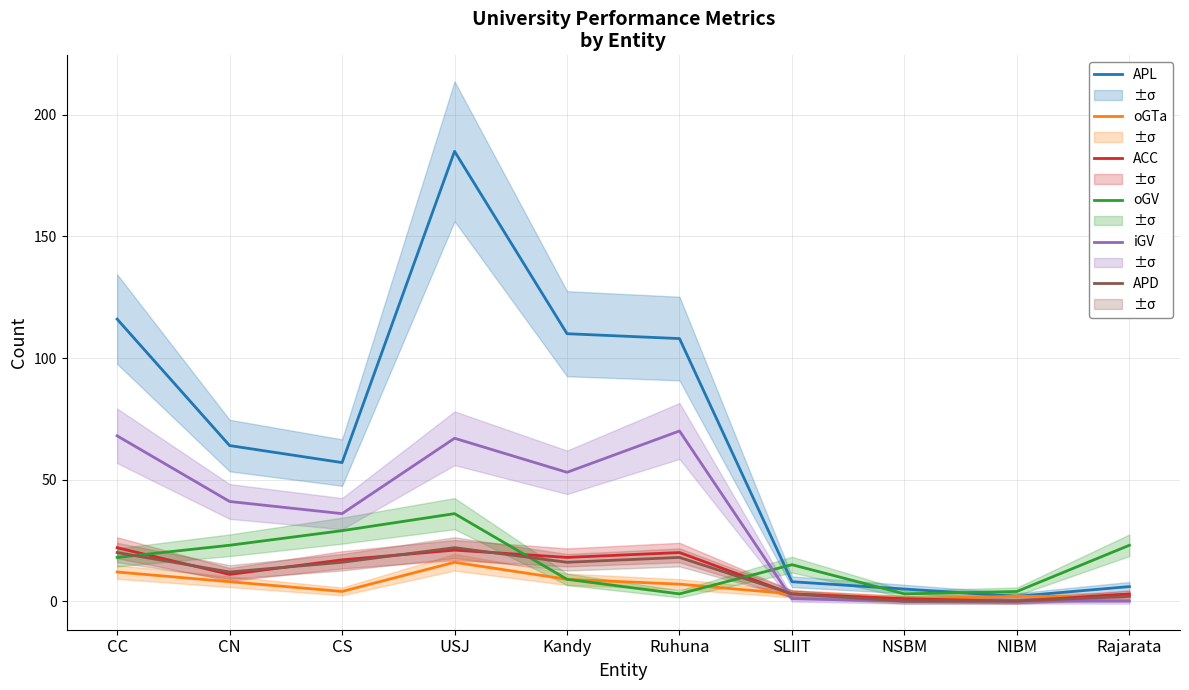

What is the difference between the highest and lowest values at CN?

56